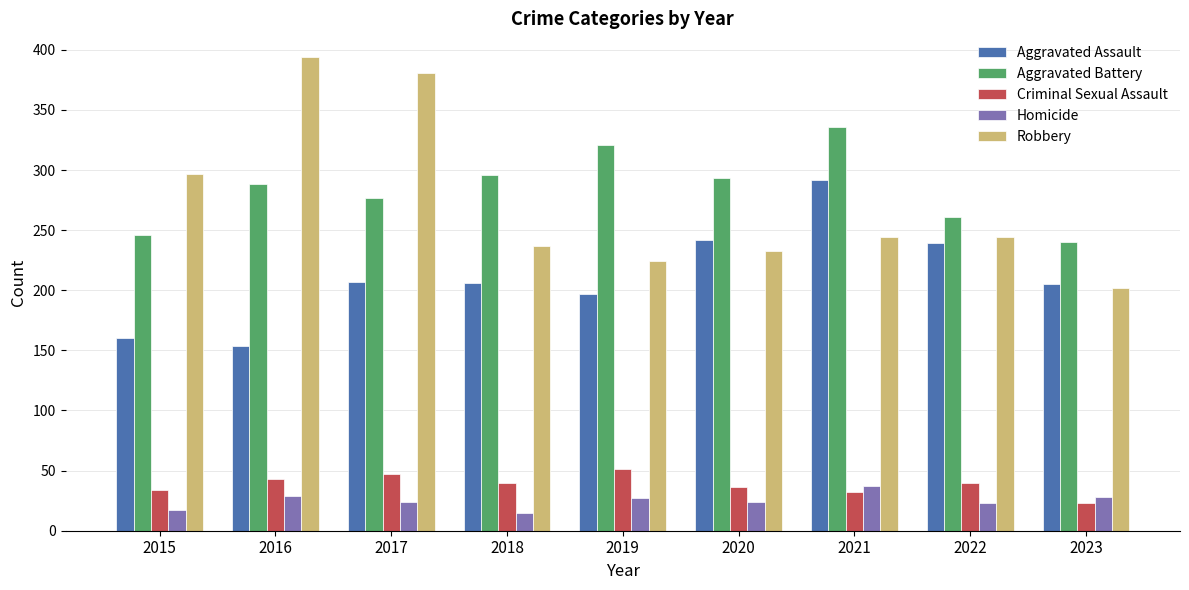

What is the total value across all series at 2017?

936